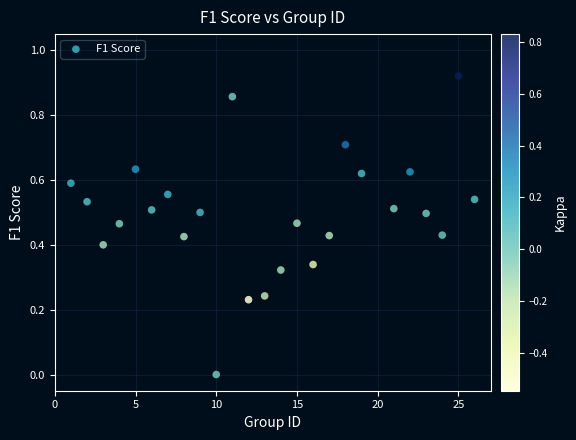

What is the range of X values (max minus min)?

25.0